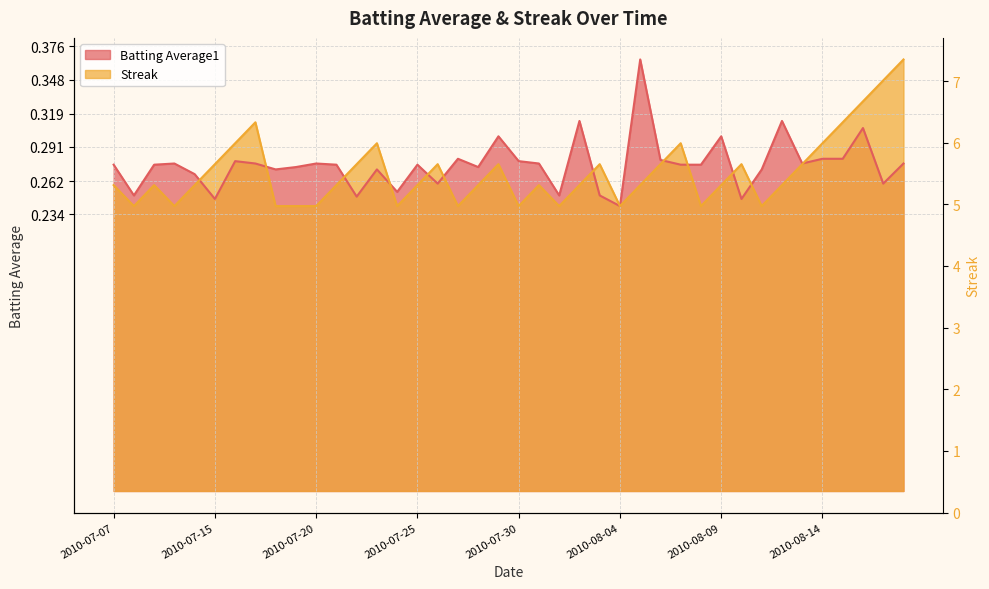

What is the label of the 2nd point from the left?

2010-07-08